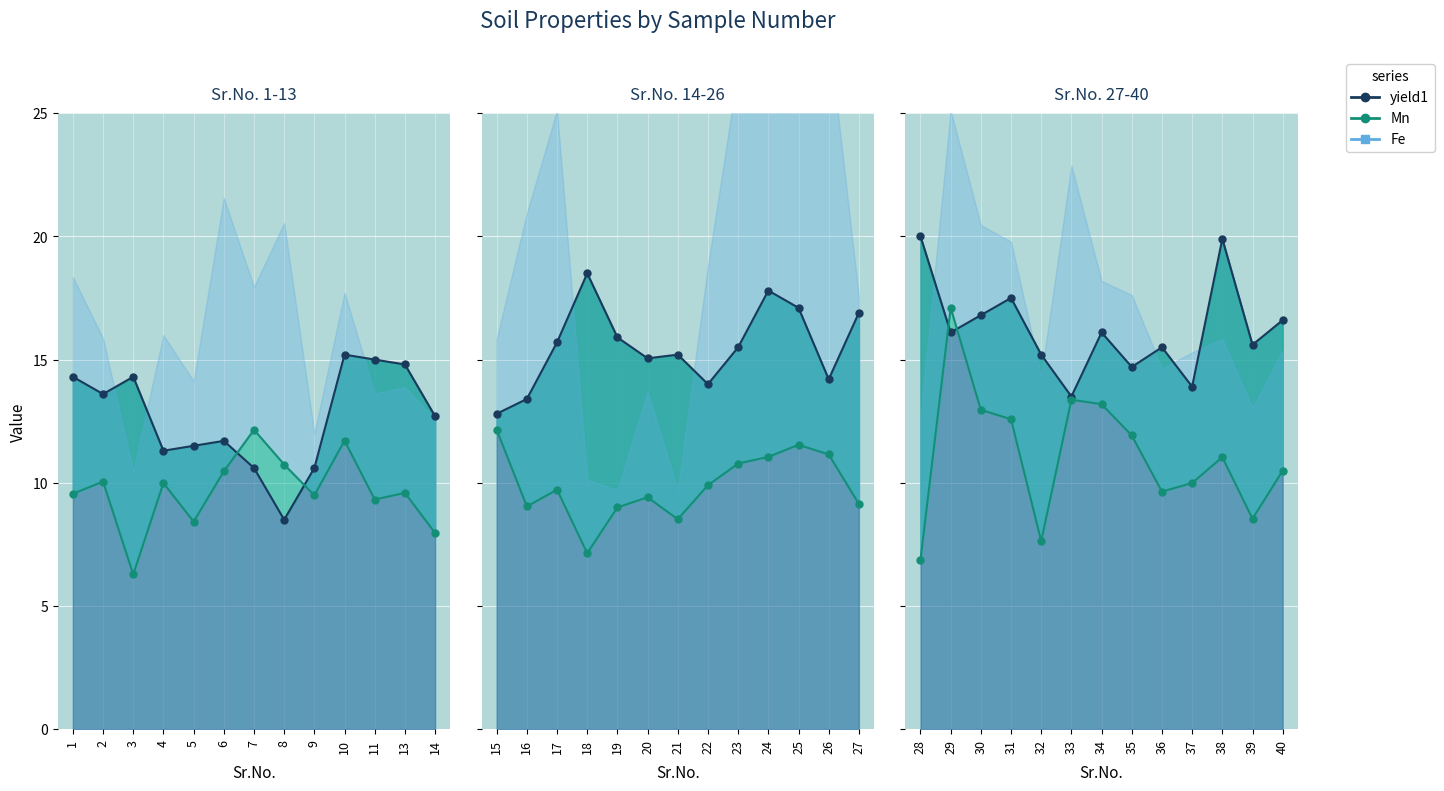

At which category does Fe reach its first local peak?

4